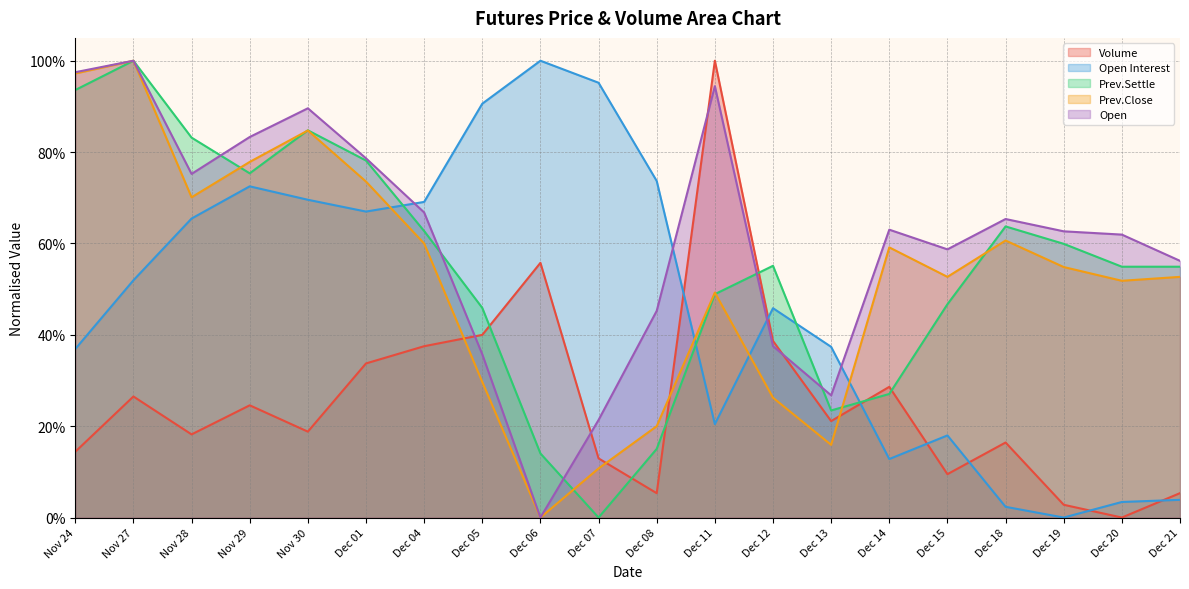

What is the maximum value shown in the chart?

1.0